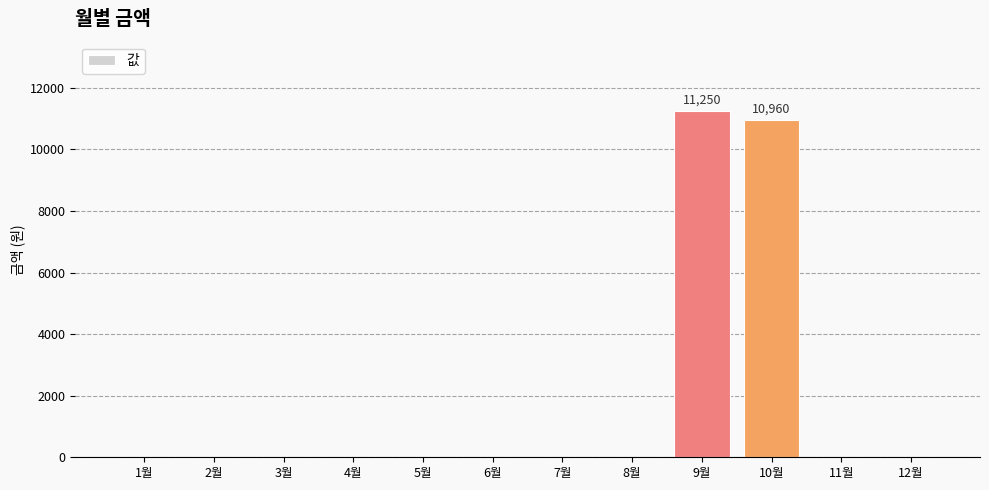

How many categories are shown in the chart?

12